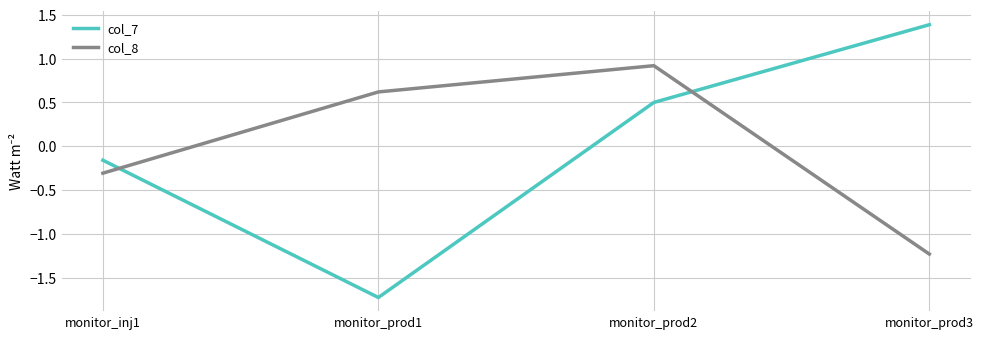

Which series has the largest range (max minus min)?

col_7